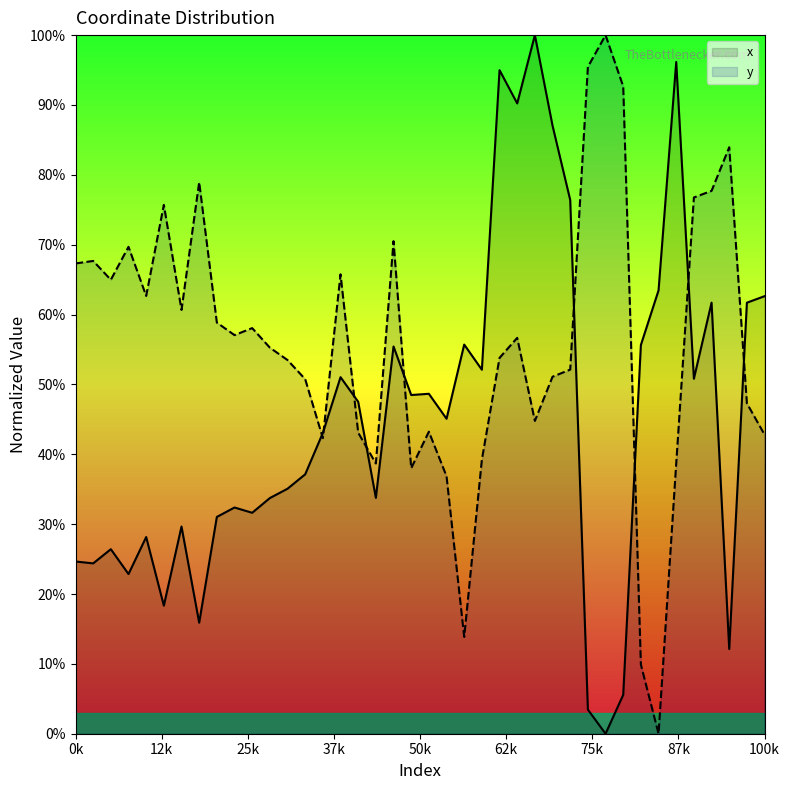

Where is y nearest to the value 50?

13